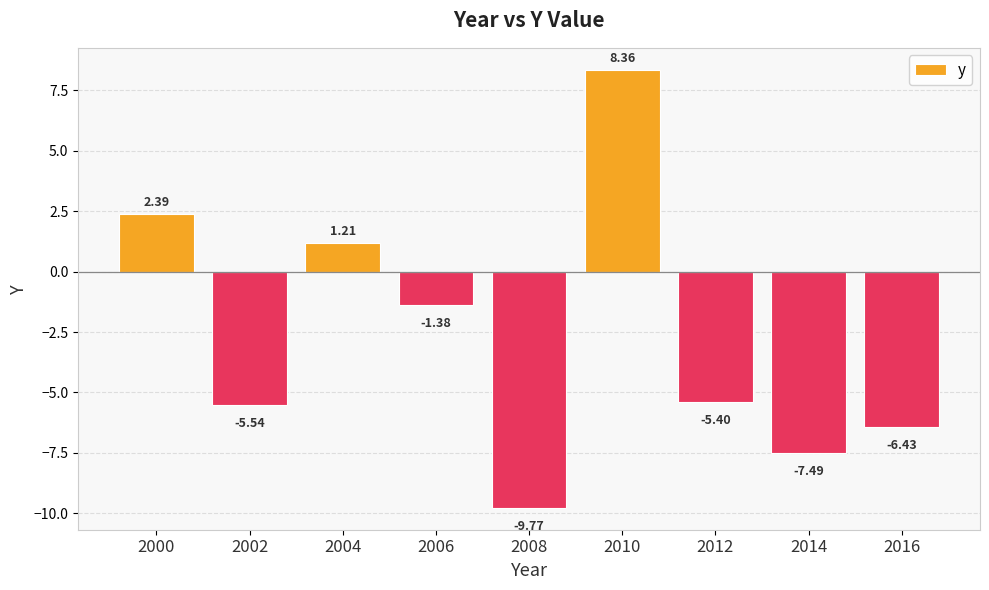

What is the sum of the values at 2000 and 2004?

3.6